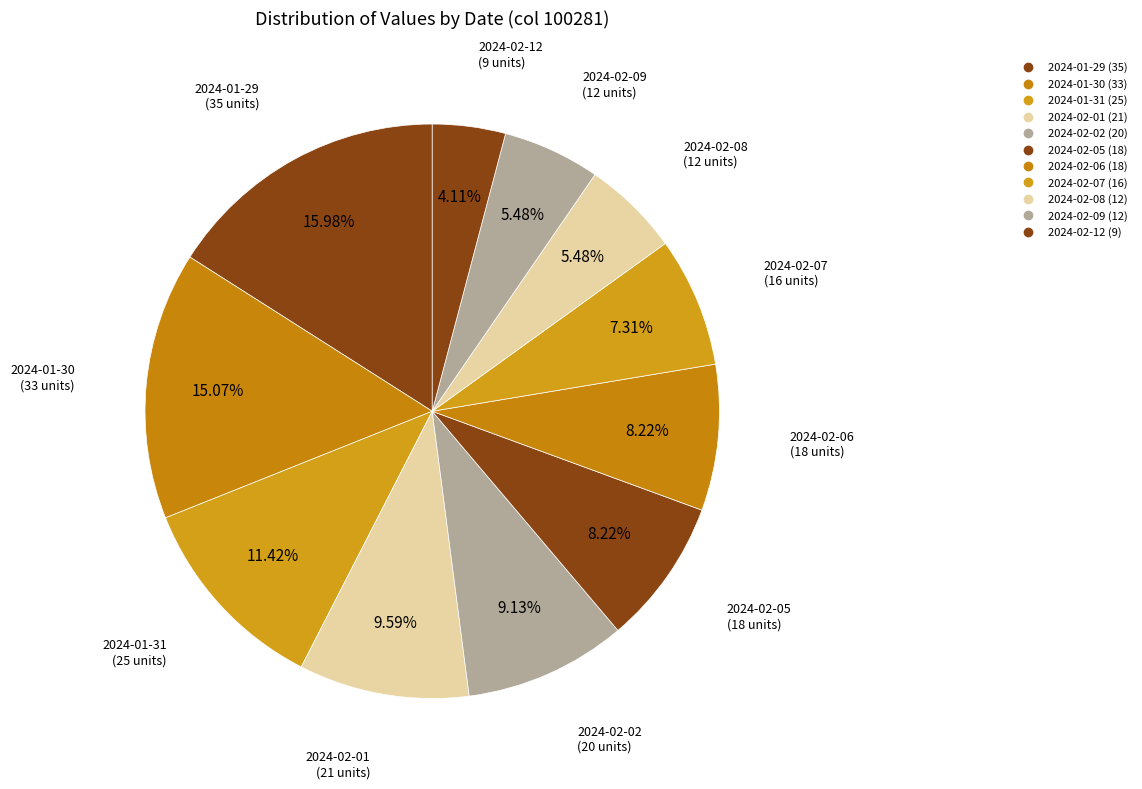

To the nearest percent, what is the average slice percentage?

9%